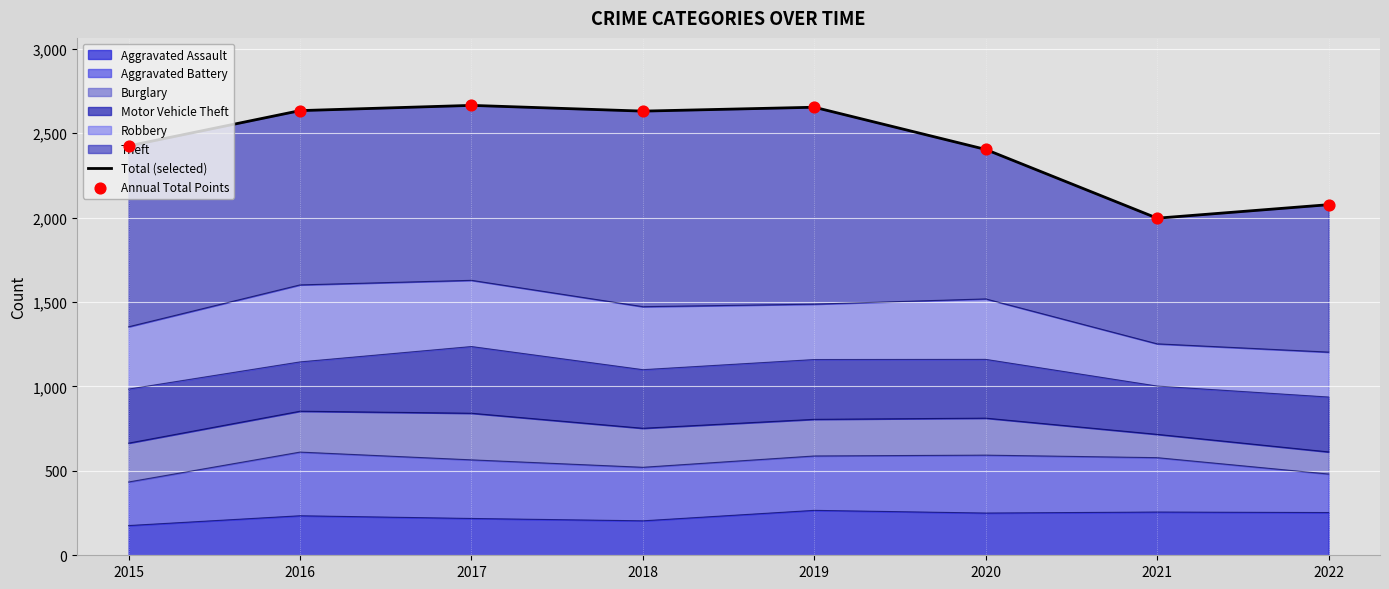

Is the value of Annual Total Points at 2017 greater than the value of Total (selected) at 2020?

Yes